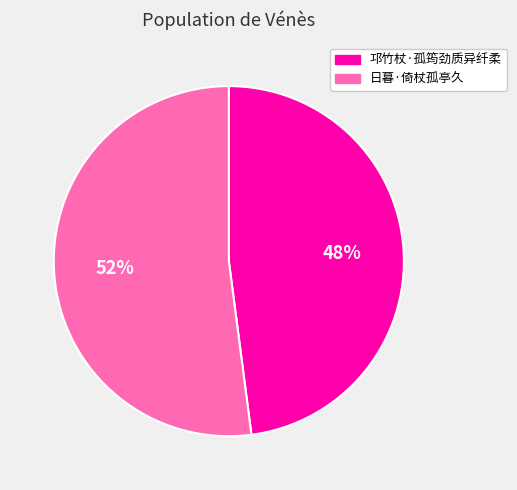

Rank the categories by value from lowest to highest.

邛竹杖·孤筠劲质异纤柔, 日暮·倚杖孤亭久